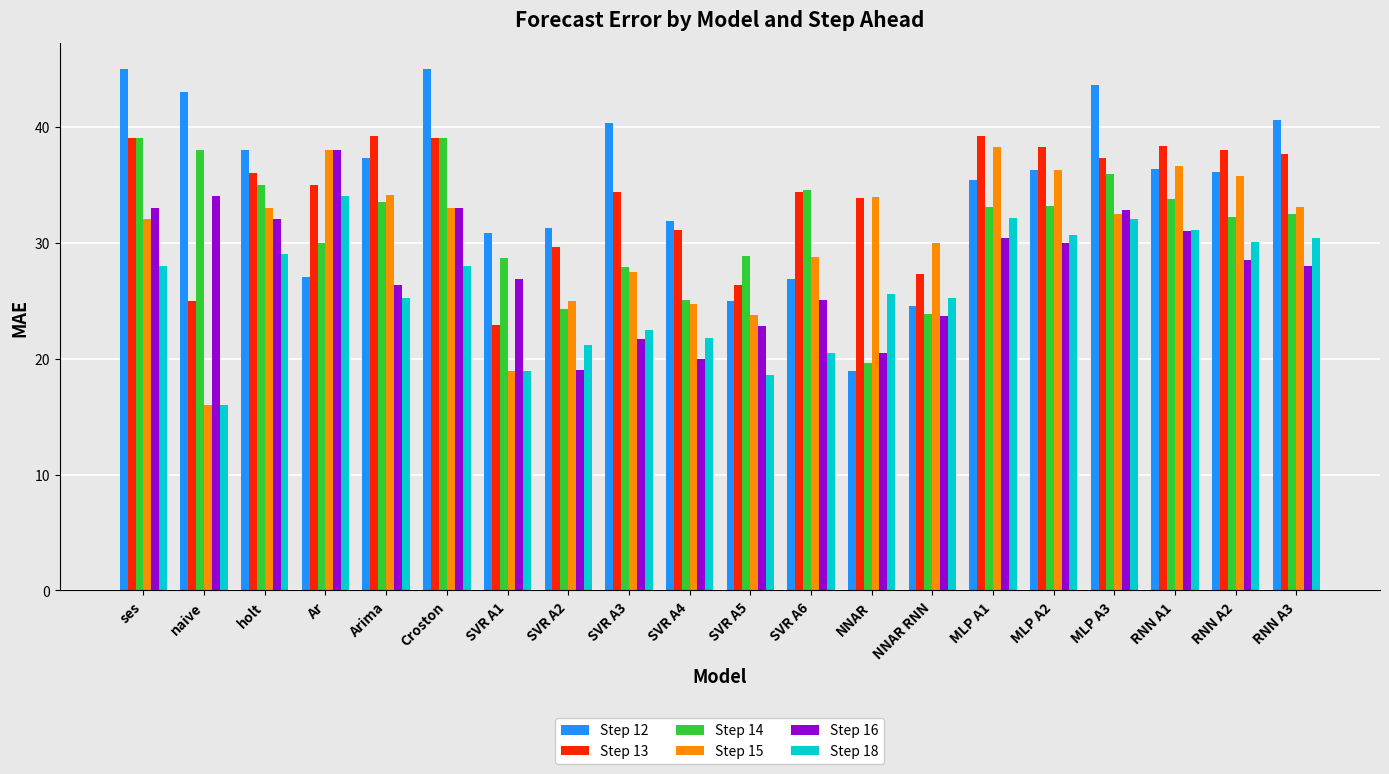

The Step 18 series shows 32.1 at MLP A1. True or false?

True